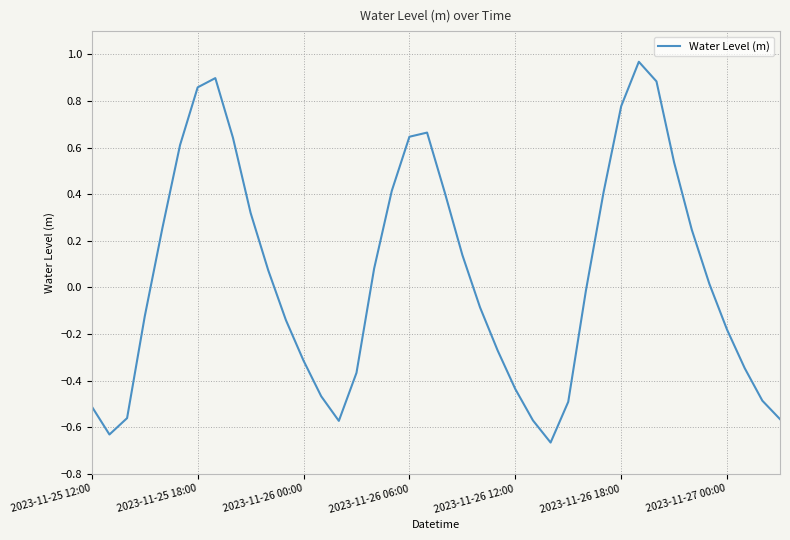

How many lines are shown in the chart?

1